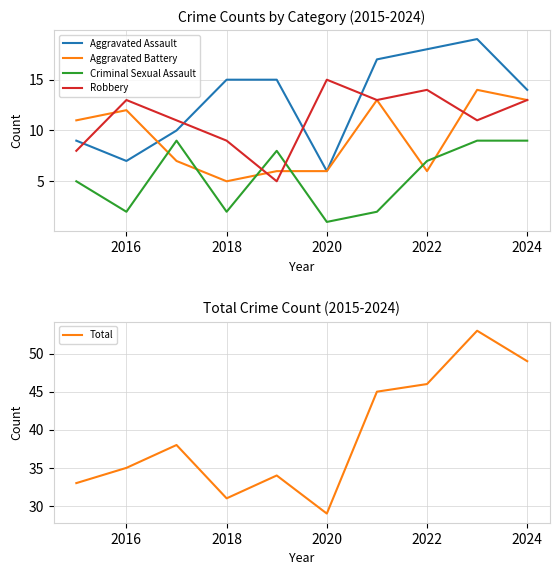

The value of Robbery at 2016 is 23. True or false?

False